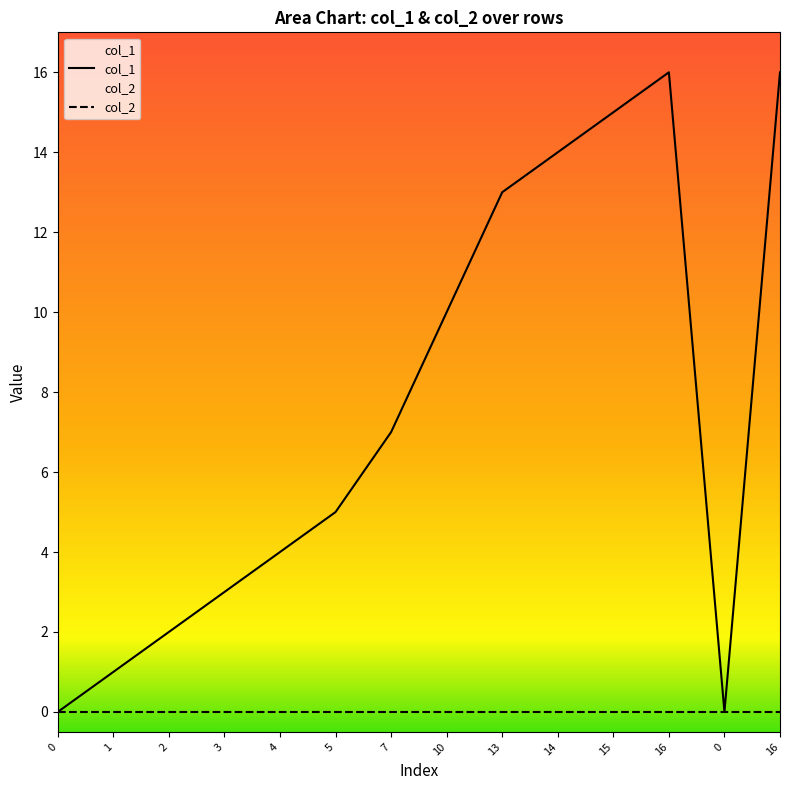

At which label is the value closest to 8?

7